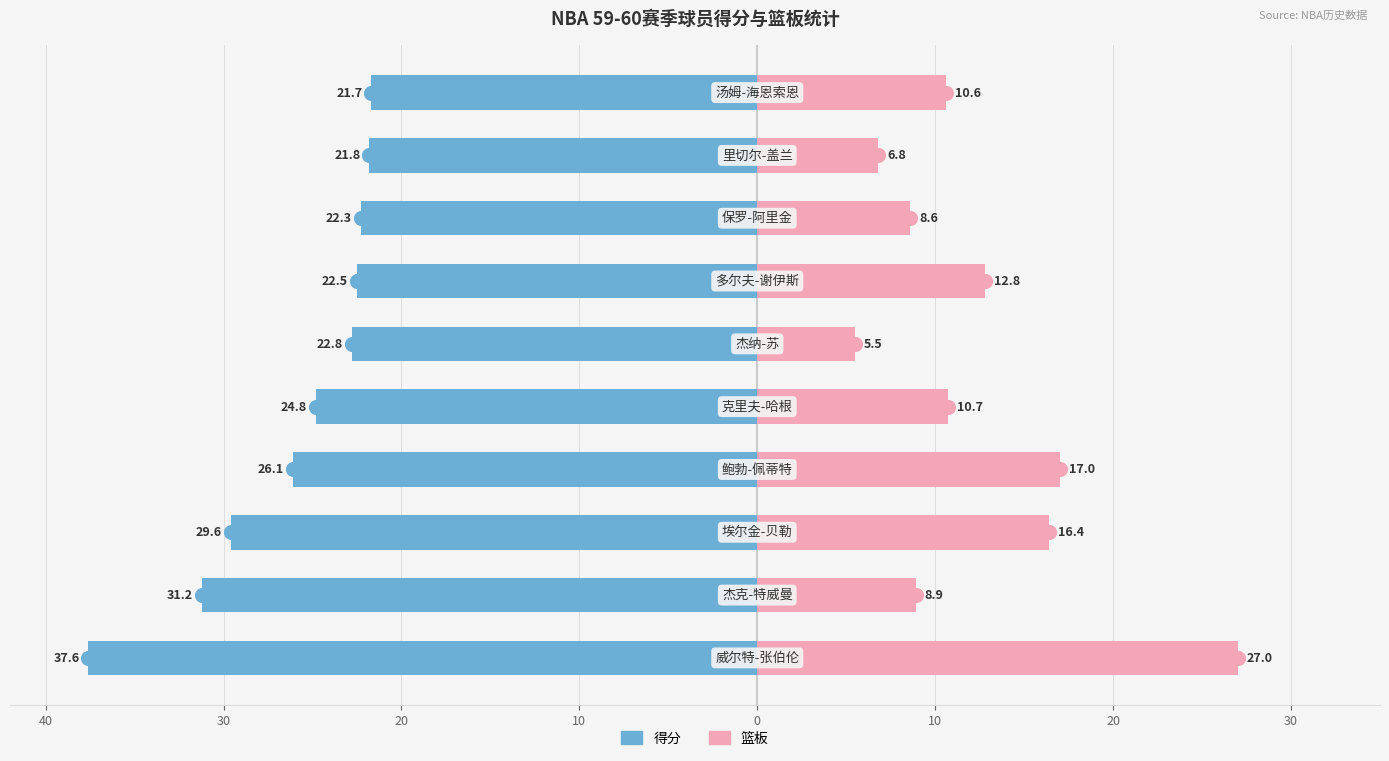

What is the average value of the 篮板 series?

12.4